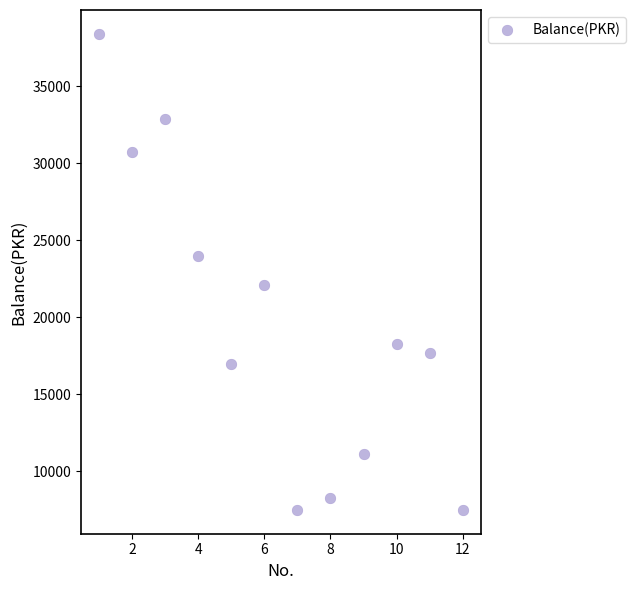

What is the average X value?

6.5